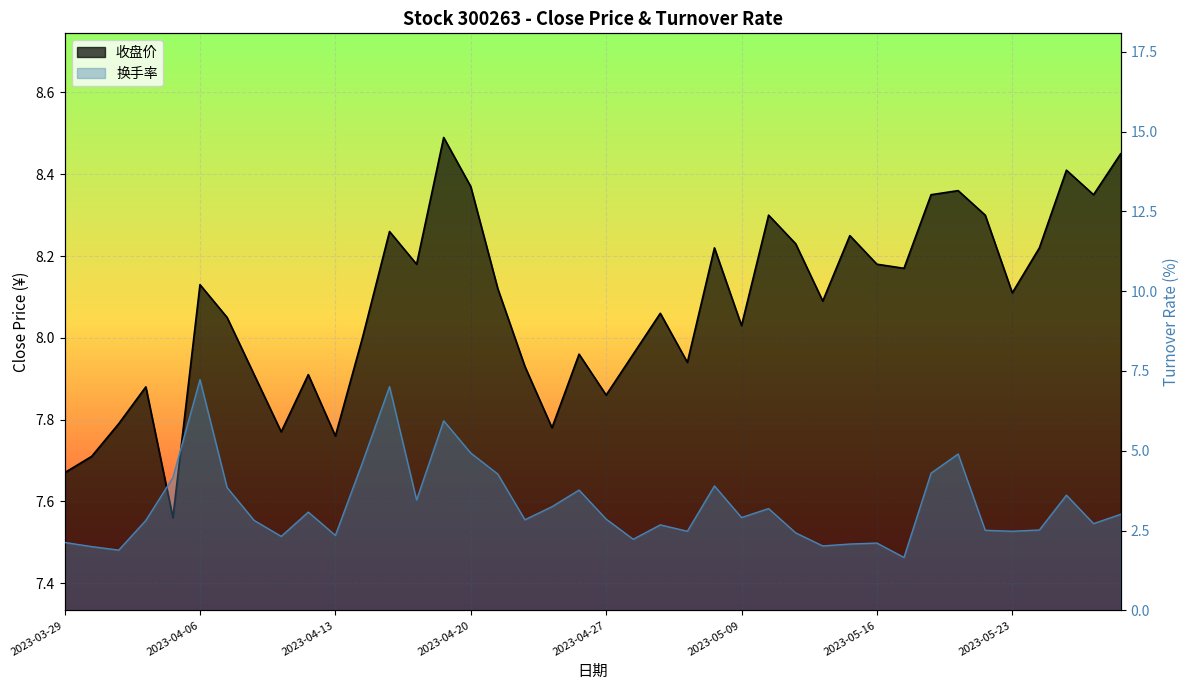

True or false: 收盘 has more than 2 interior local peaks.

True